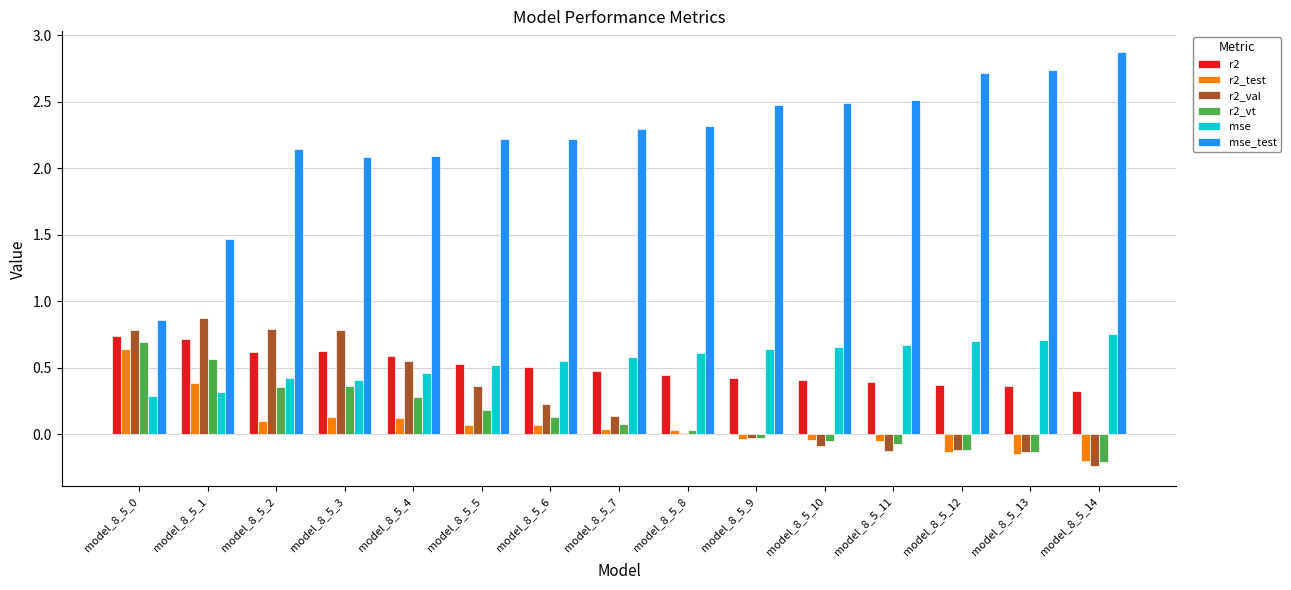

The mse series shows 0.5 at model_8_5_5. True or false?

True